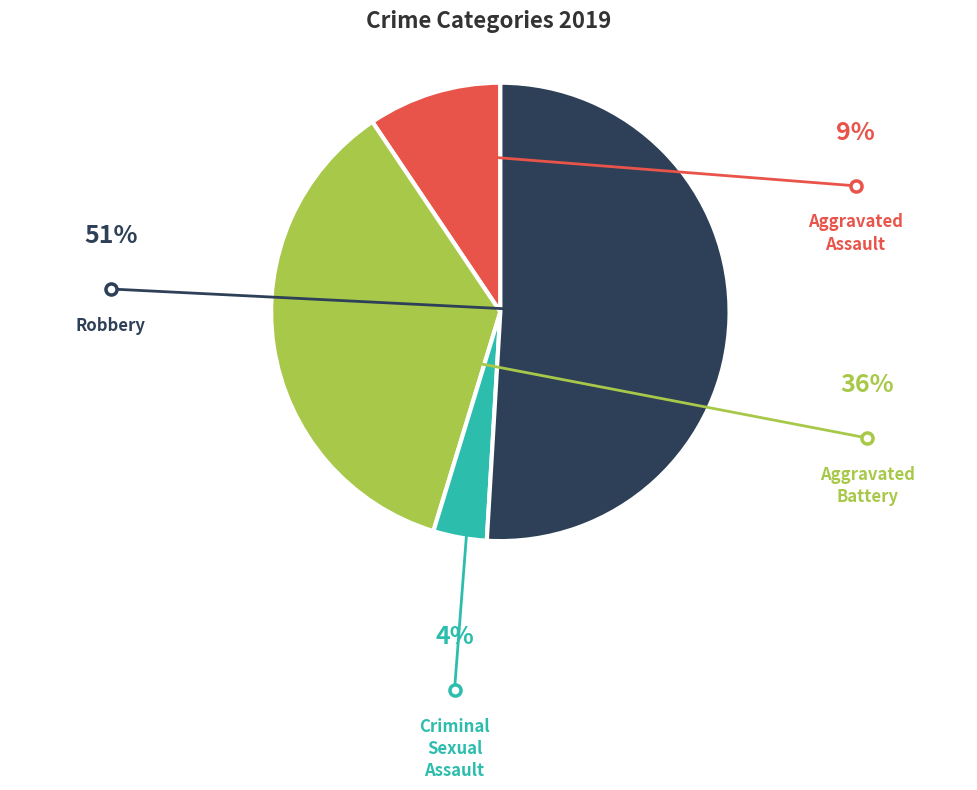

How many slices are in this pie chart?

4